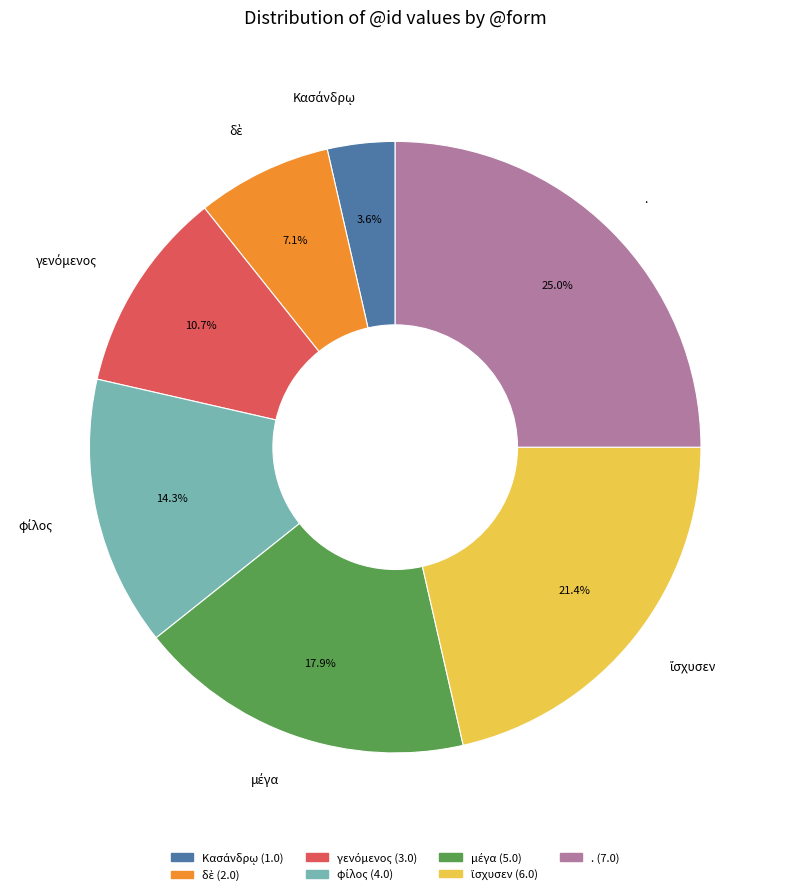

Which category has the biggest portion of the pie?

.